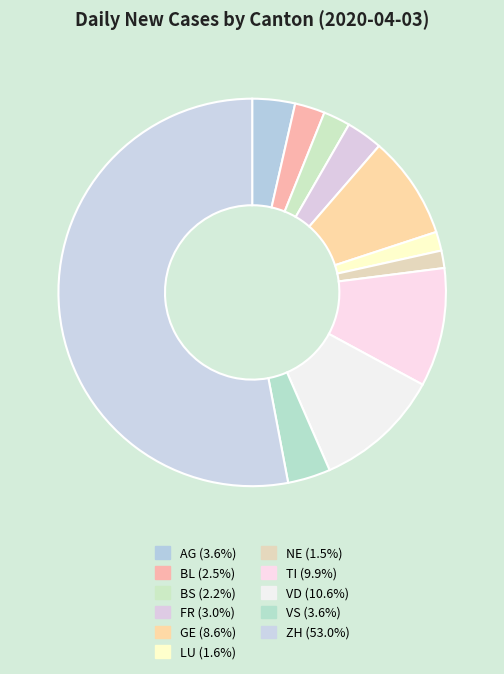

How many slices are in this pie chart?

11